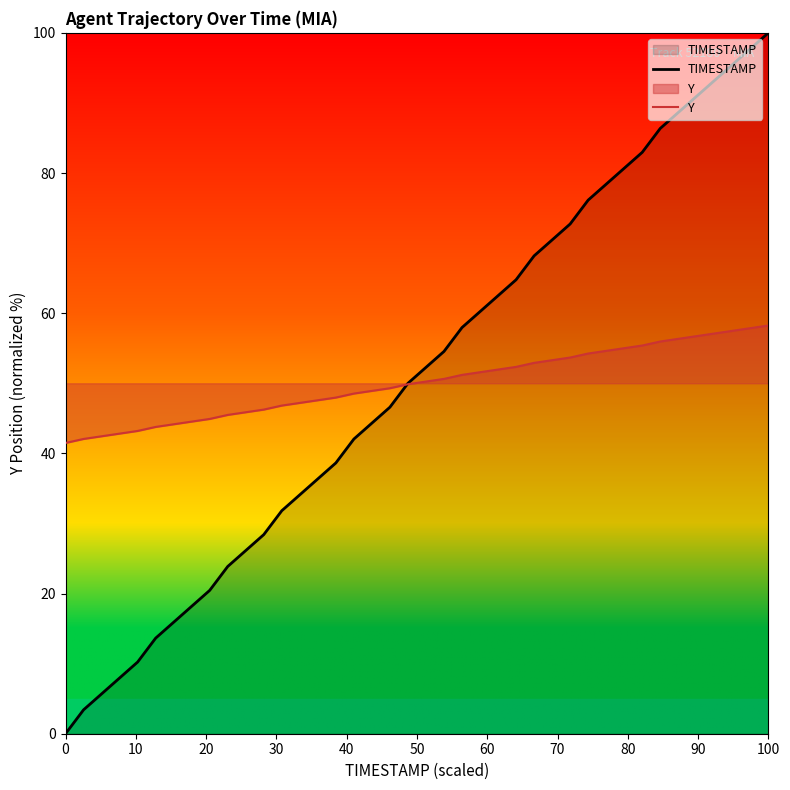

What are all the series names shown in the legend?

TIMESTAMP, Y